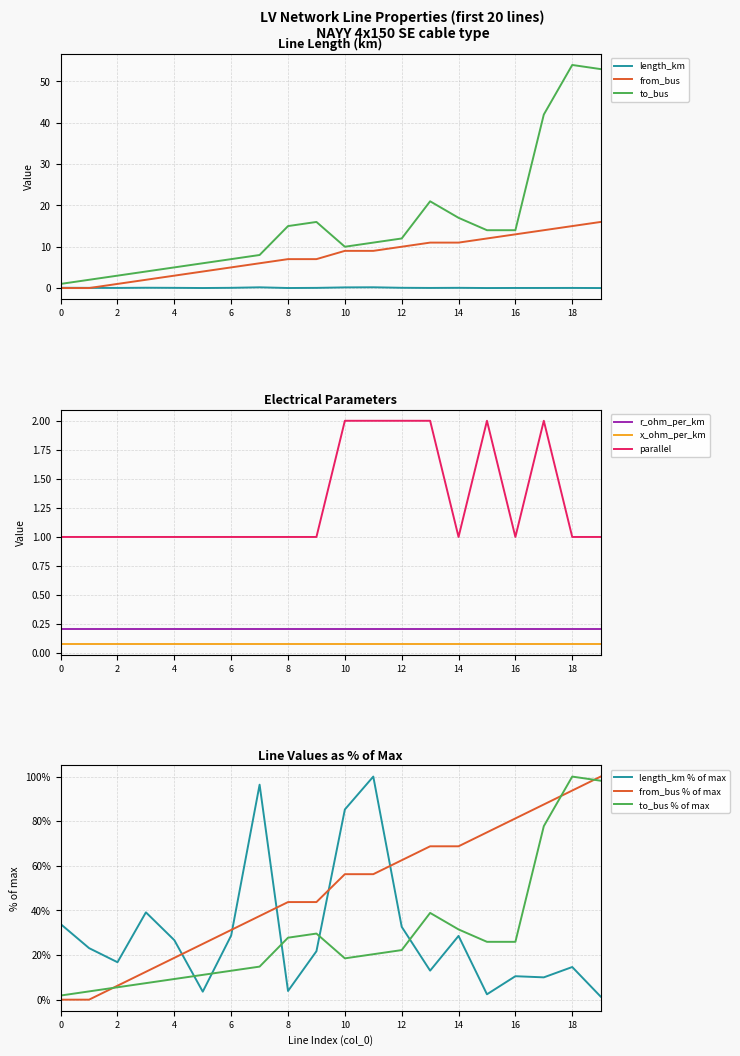

Reading right to left, extract all data points from this chart.

length_km: 19=0.0	18=0.0	17=0.0	16=0.0	15=0.0	14=0.1	13=0.0	12=0.1	11=0.2	10=0.2	9=0.0	8=0.0	7=0.2	6=0.1	5=0.0	4=0.0	3=0.1	2=0.0	1=0.0	0=0.1
from_bus: 19=16.0	18=15.0	17=14.0	16=13.0	15=12.0	14=11.0	13=11.0	12=10.0	11=9.0	10=9.0	9=7.0	8=7.0	7=6.0	6=5.0	5=4.0	4=3.0	3=2.0	2=1.0	1=0.0	0=0.0
to_bus: 19=53.0	18=54.0	17=42.0	16=14.0	15=14.0	14=17.0	13=21.0	12=12.0	11=11.0	10=10.0	9=16.0	8=15.0	7=8.0	6=7.0	5=6.0	4=5.0	3=4.0	2=3.0	1=2.0	0=1.0
parallel: 19=1.0	18=1.0	17=2.0	16=1.0	15=2.0	14=1.0	13=2.0	12=2.0	11=2.0	10=2.0	9=1.0	8=1.0	7=1.0	6=1.0	5=1.0	4=1.0	3=1.0	2=1.0	1=1.0	0=1.0